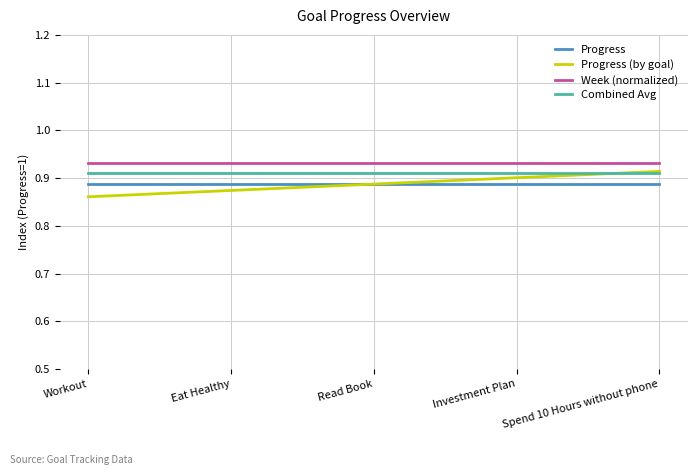

True or false: Combined Avg and Progress cross at least once.

False